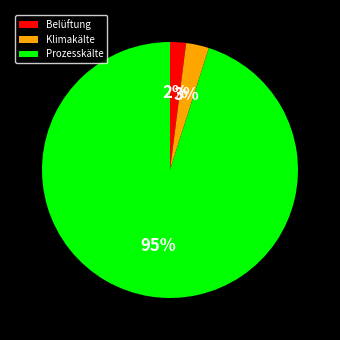

To the nearest percent, what portion does Belüftung represent?

2%